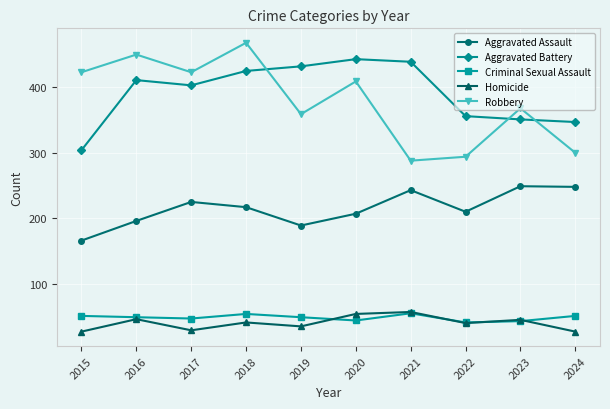

What is the lowest value of the Aggravated Assault series?

166